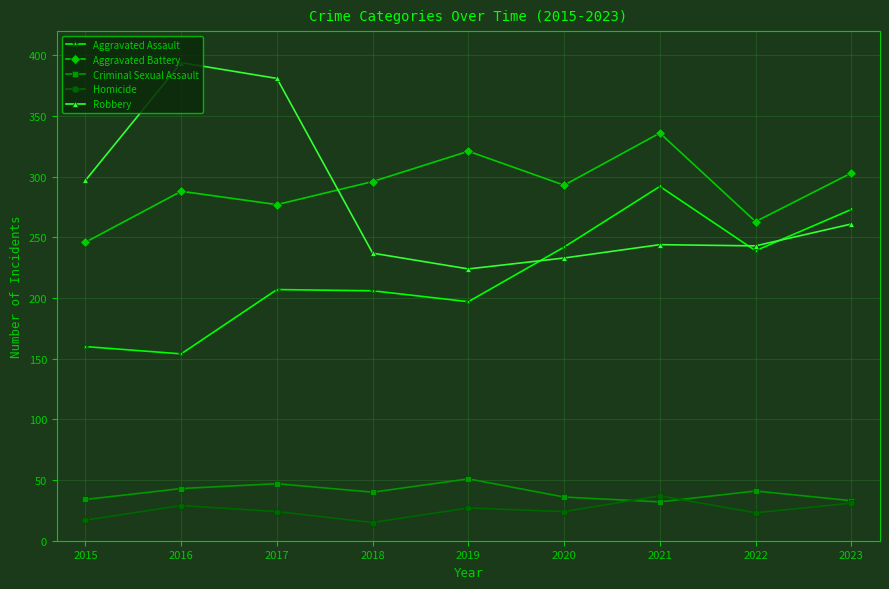

How many values in the Aggravated Assault series are below 207?

4